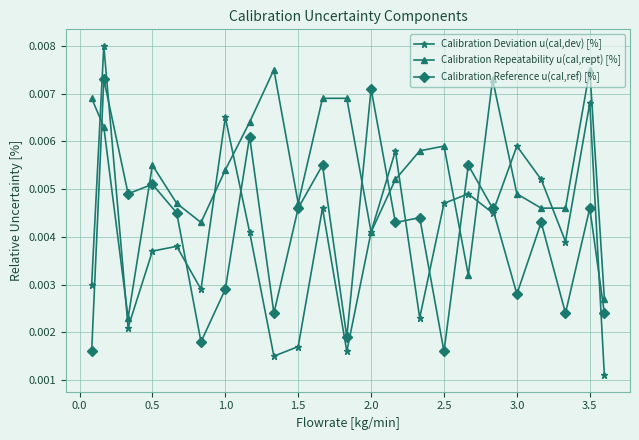

Rank the series by their maximum value, from highest to lowest.

Calibration Deviation u(cal,dev) [%], Calibration Repeatability u(cal,rept) [%], Calibration Reference u(cal,ref) [%]